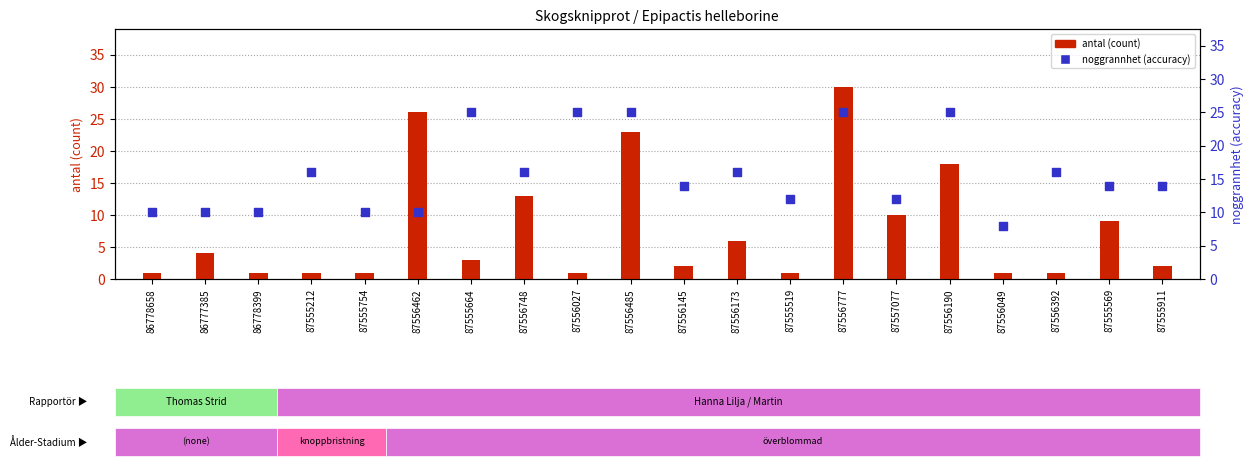

At which category is the sum across all series the highest?

87556777